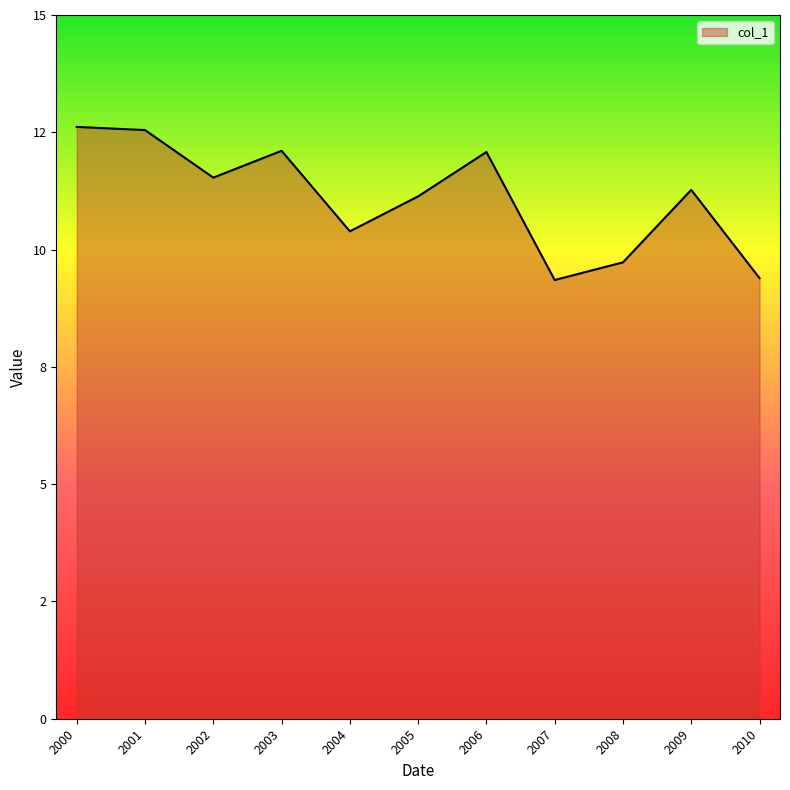

Reading left to right, list all the values displayed in this chart.

12.6	12.5	11.5	12.1	10.4	11.1	12.1	9.4	9.7	11.3	9.4